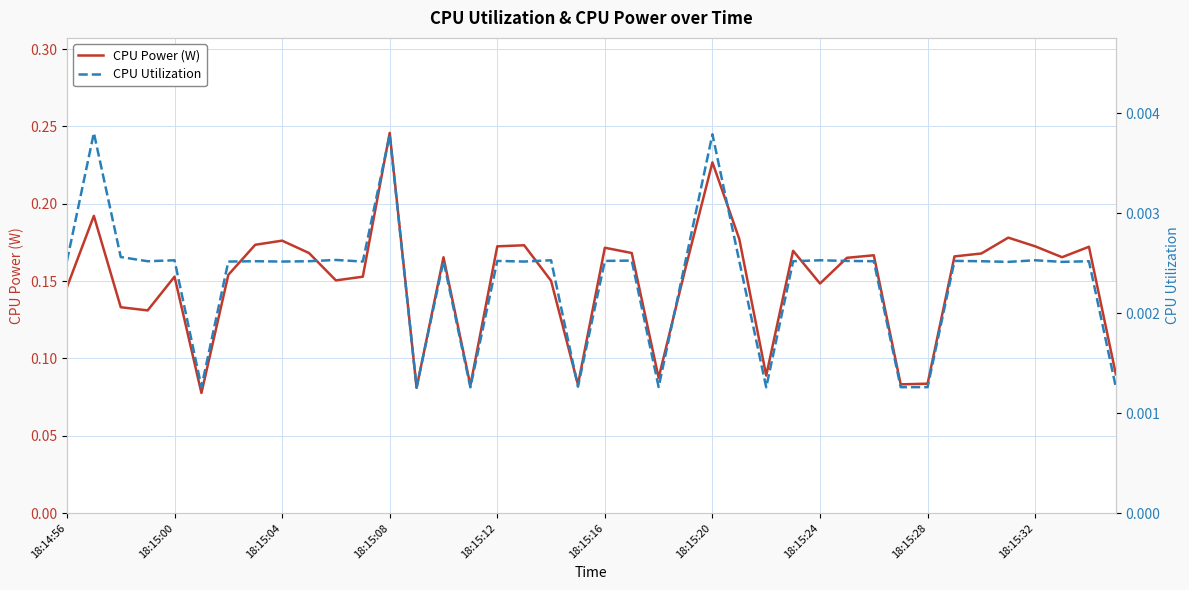

Is it true that CPU Power (W) equals 0.1 at 18:15:16?

False